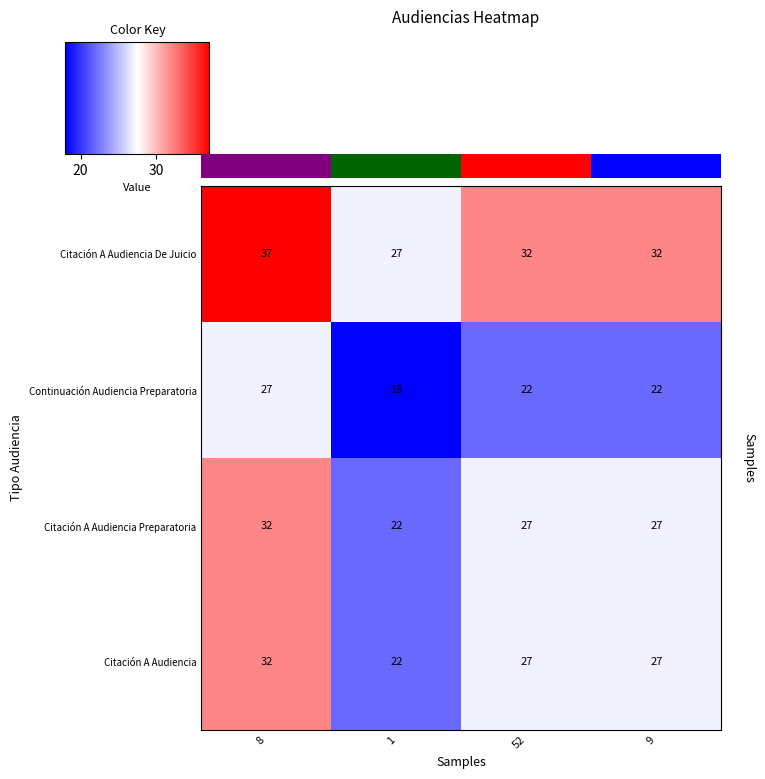

Reading left to right, what are all the values shown in this chart?

Citación A Audiencia De Juicio: 8=37	1=27	52=32	9=32
Continuación Audiencia Preparatoria: 8=27	1=18	52=22	9=22
Citación A Audiencia Preparatoria: 8=32	1=22	52=27	9=27
Citación A Audiencia: 8=32	1=22	52=27	9=27